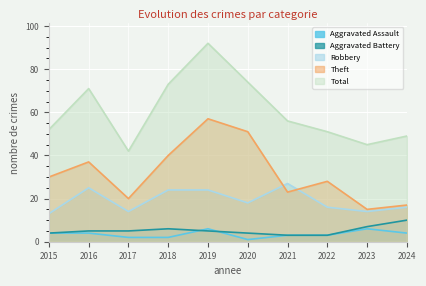

What is the difference between the second highest and second lowest values in the Theft series?

34